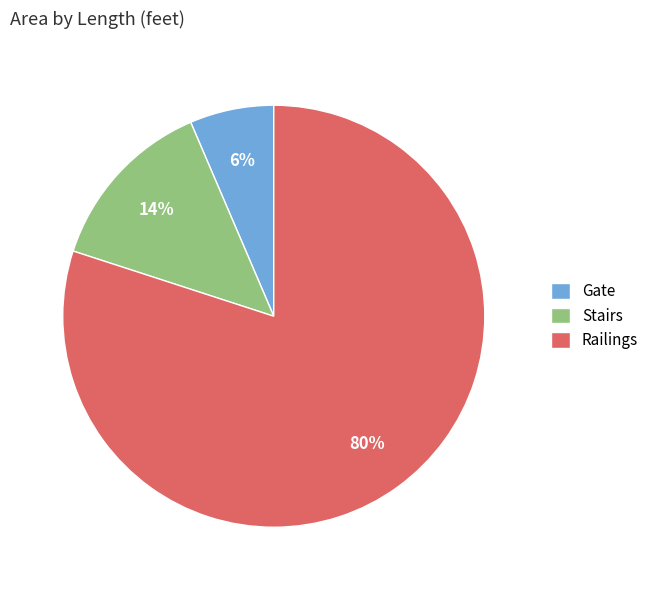

Do Gate and Stairs together represent more than half of the pie?

No